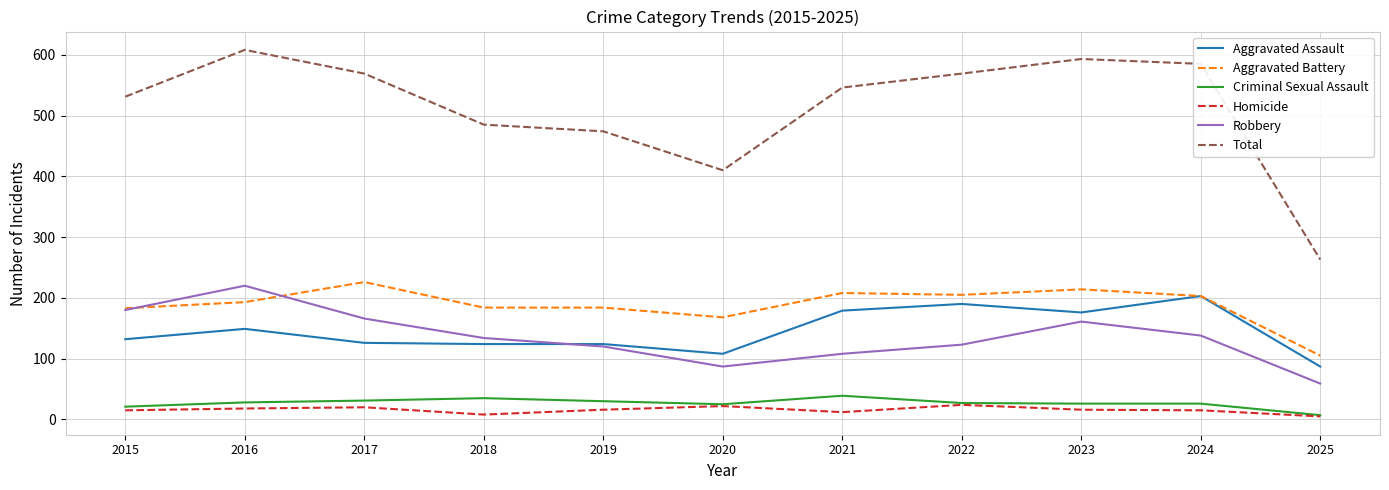

At 2016, list the series in order from largest to smallest.

Total, Robbery, Aggravated Battery, Aggravated Assault, Criminal Sexual Assault, Homicide